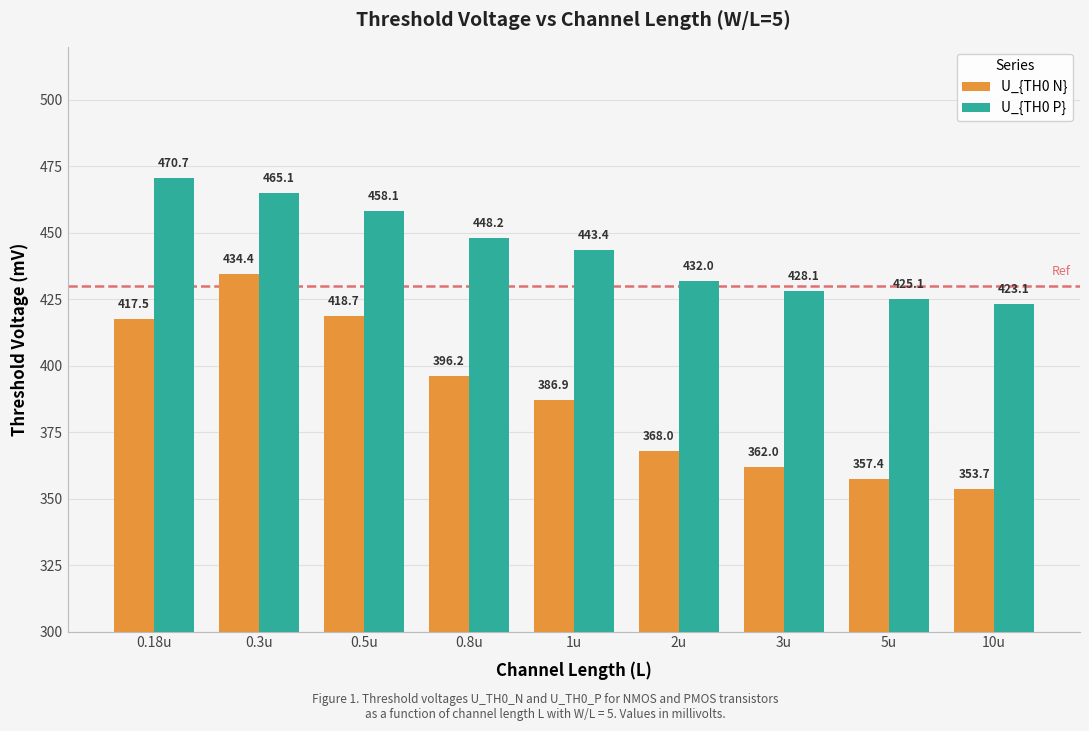

What position from the right is 0.18u?

9